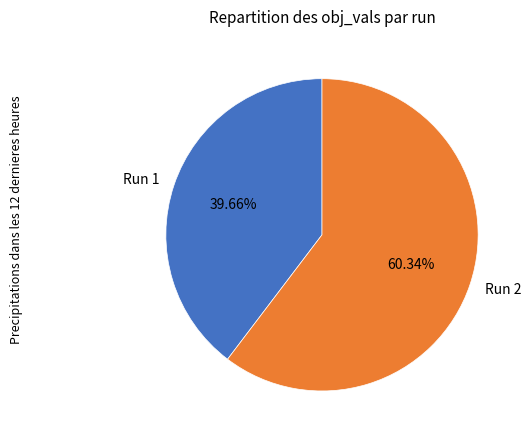

True or false: Run 2 accounts for 46% of the total.

False